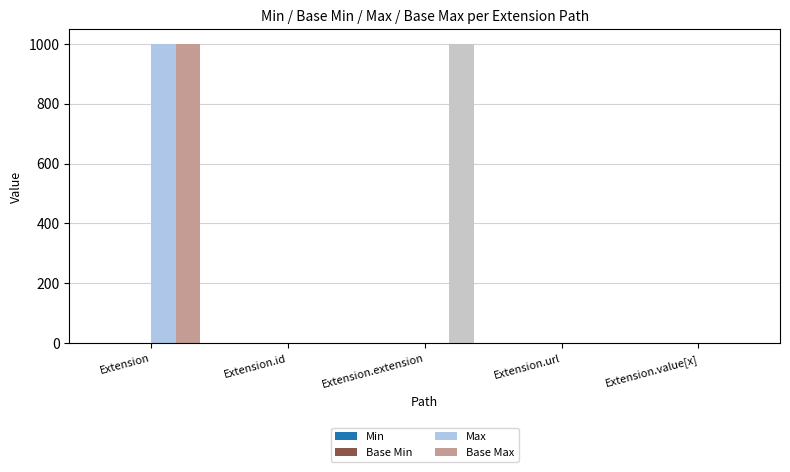

Which series changed the most between Extension and Extension.extension?

Max